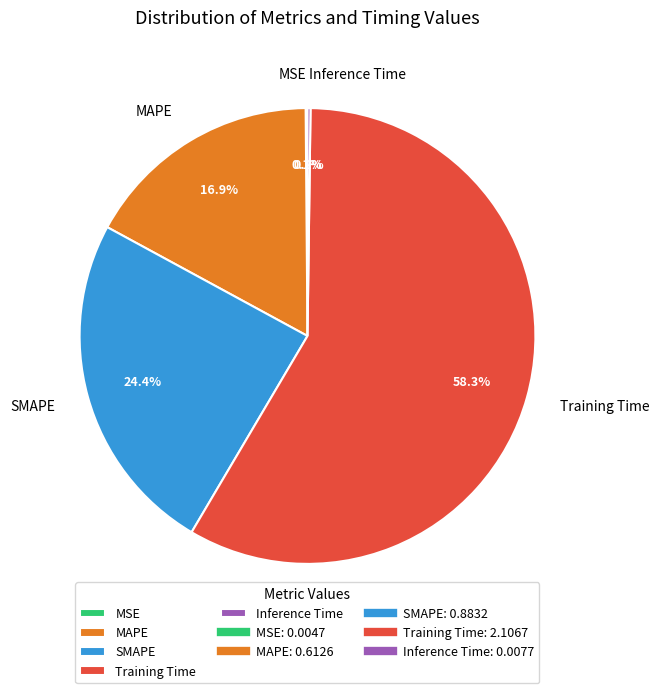

Which category has the biggest portion of the pie?

Training Time